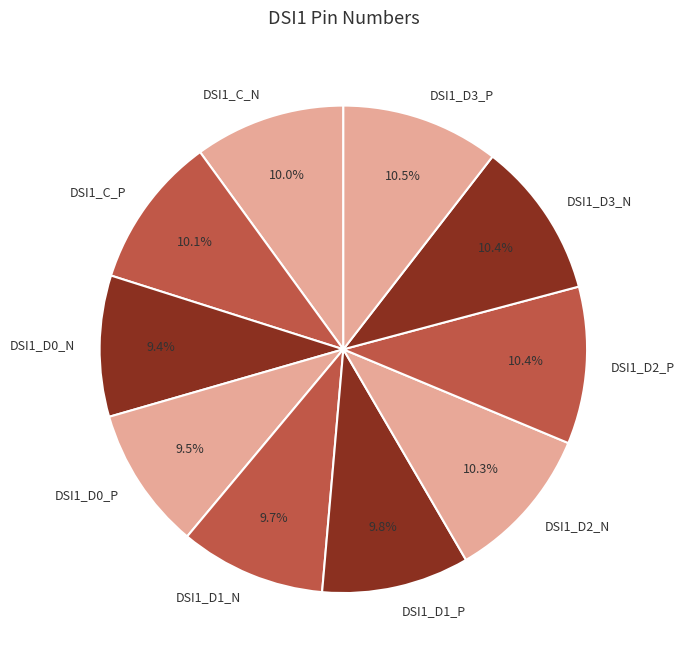

Which has a higher value, DSI1_C_P or DSI1_D0_N?

DSI1_C_P